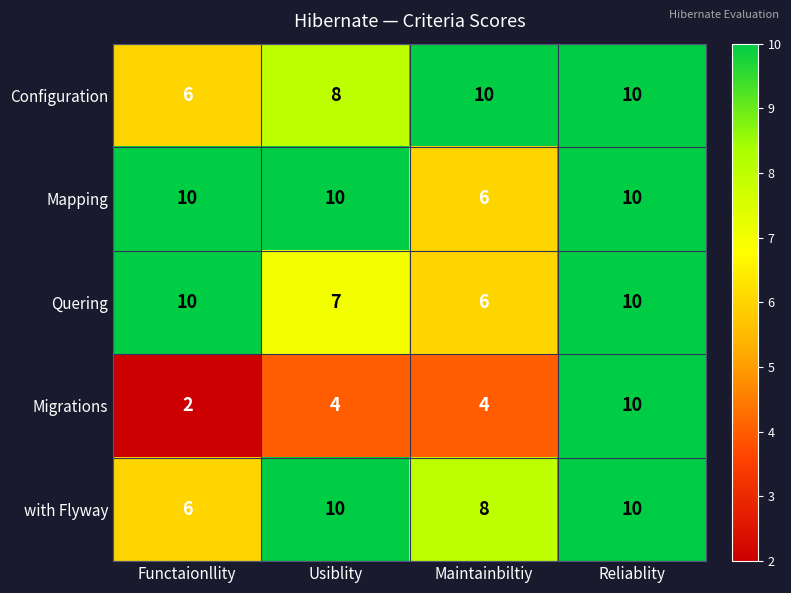

What is the total value across all series at Maintainbiltiy?

34